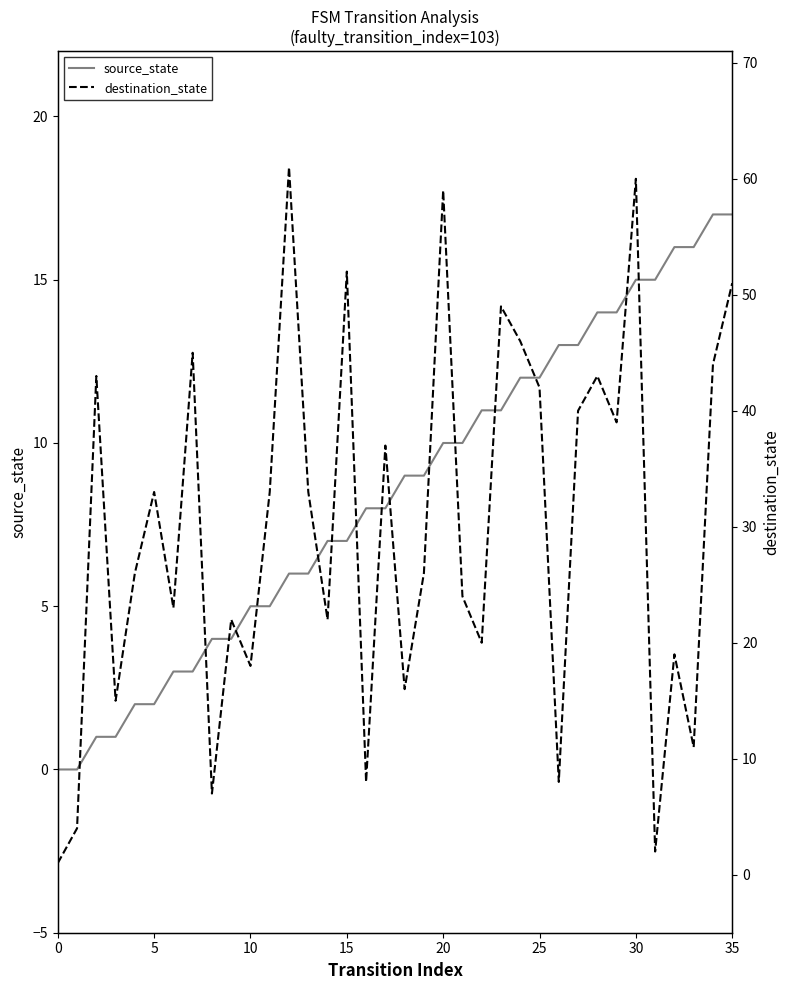

Reading left to right, what are all the values shown in this chart?

source_state: 0	0	1	1	2	2	3	3	4	4	5	5	6	6	7	7	8	8	9	9	10	10	11	11	12	12	13	13	14	14	15	15	16	16	17	17
destination_state: 1	4	43	15	26	33	23	45	7	22	18	33	61	33	22	52	8	37	16	26	59	24	20	49	46	42	8	40	43	39	60	2	19	11	44	51